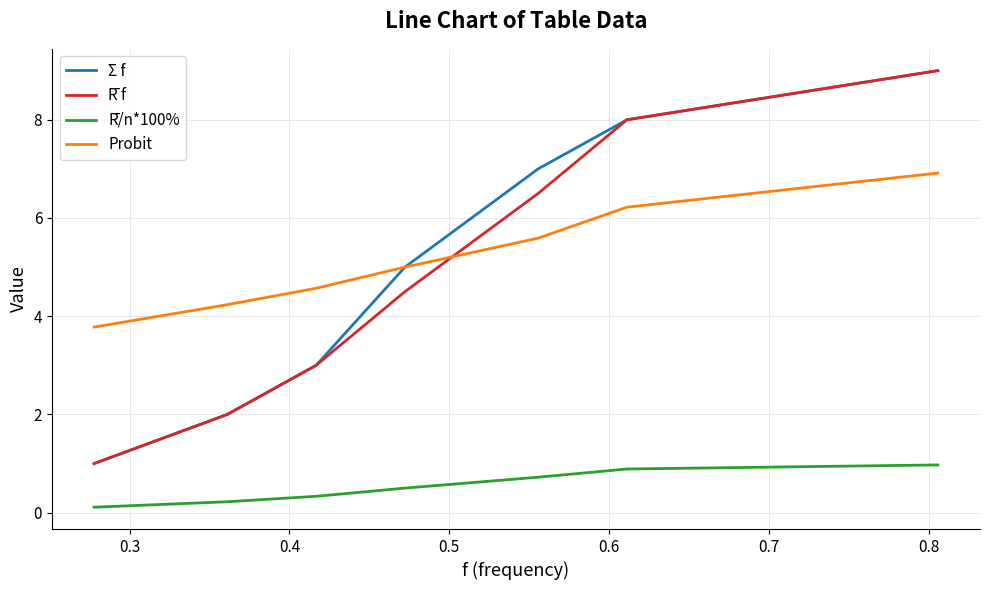

After their last crossing, which series has the higher values: Probit or R̄ f?

R̄ f